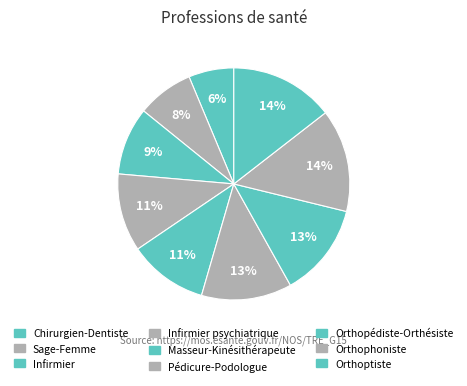

To the nearest percent, what portion does Orthoptiste represent?

14%